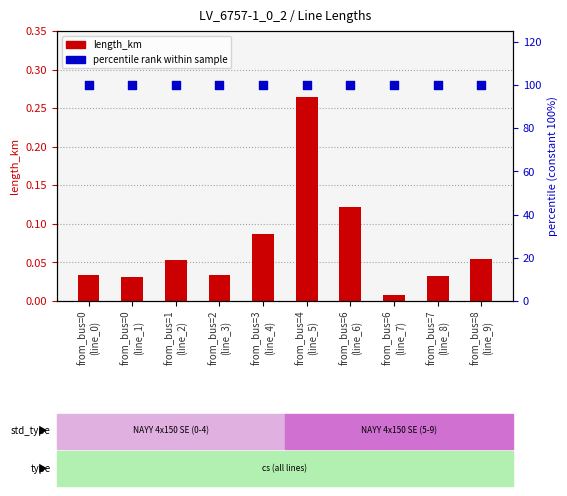

Which series contains the highest Y value?

r_ohm_per_km (normalized)